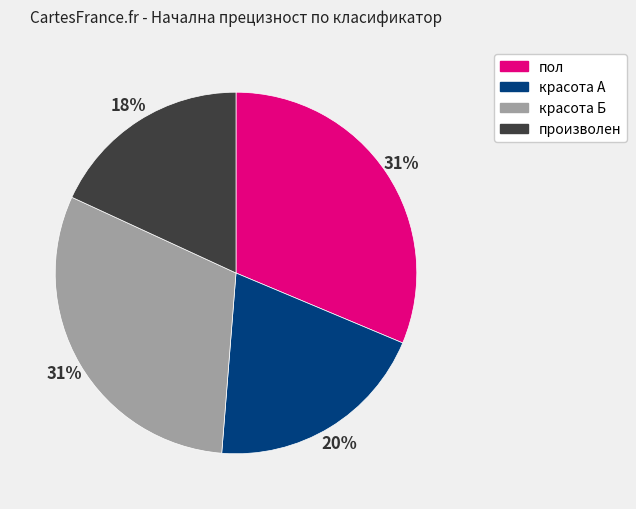

Between красота А and красота Б, which is larger?

красота Б